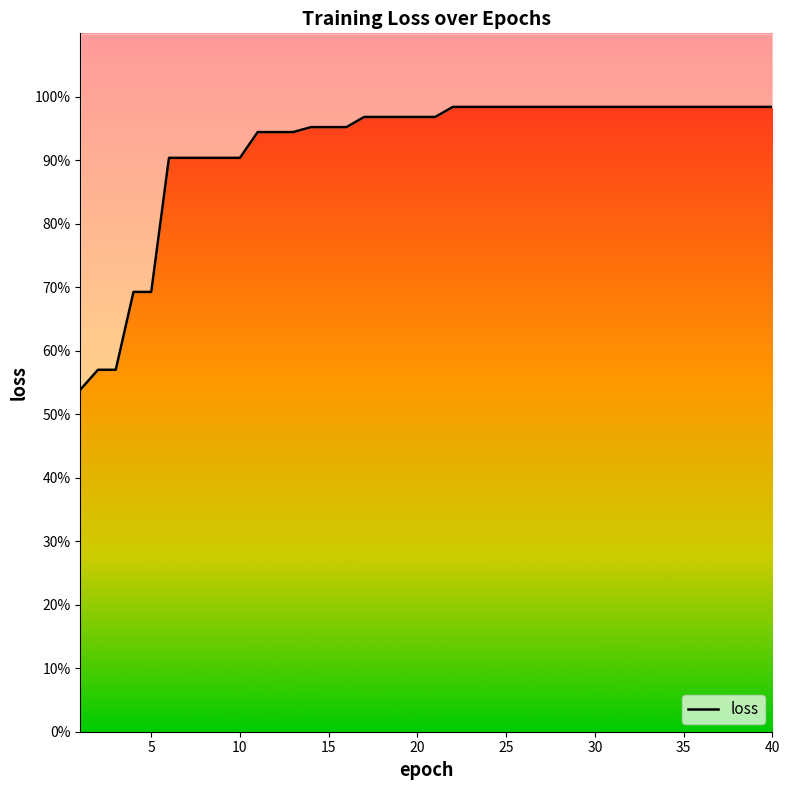

What is the approximate value at 34?

1.0